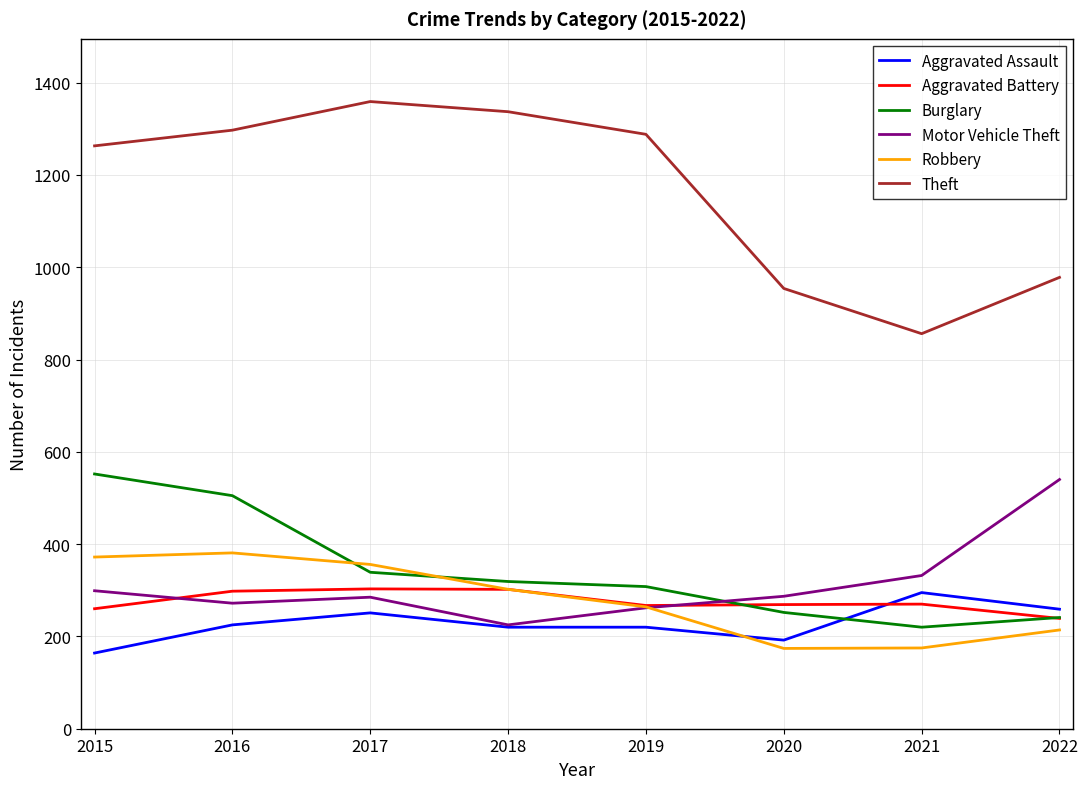

Which series changed the most between 2016 and 2017?

Burglary